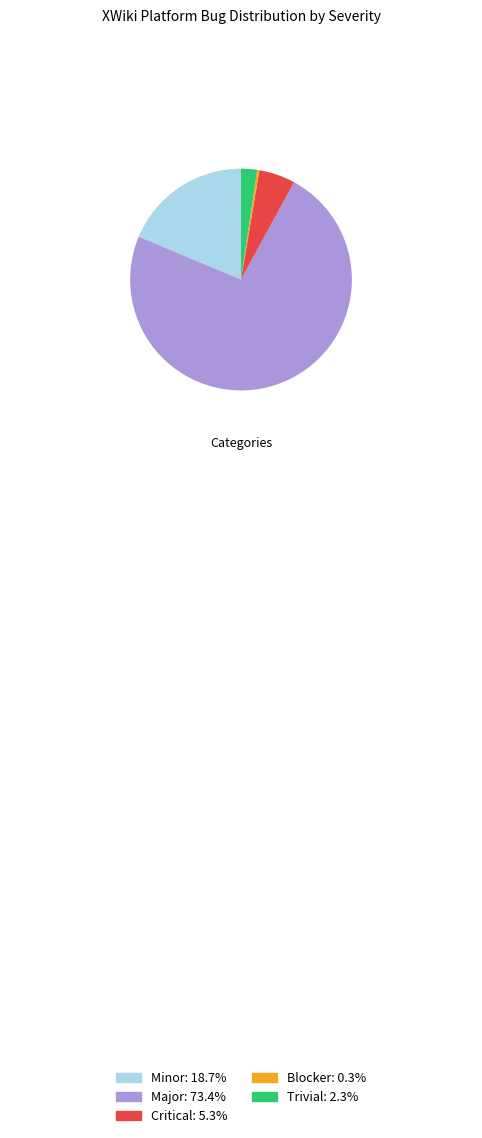

Is there any slice that represents more than half of the pie?

Yes